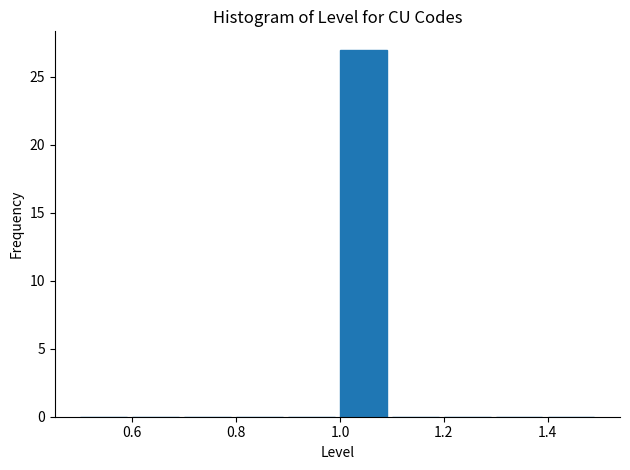

How tall is the bar that spans 1.0 to 1.1 on the x-axis? The values are not printed on the chart, so give them approximately, as read against the axis.

27